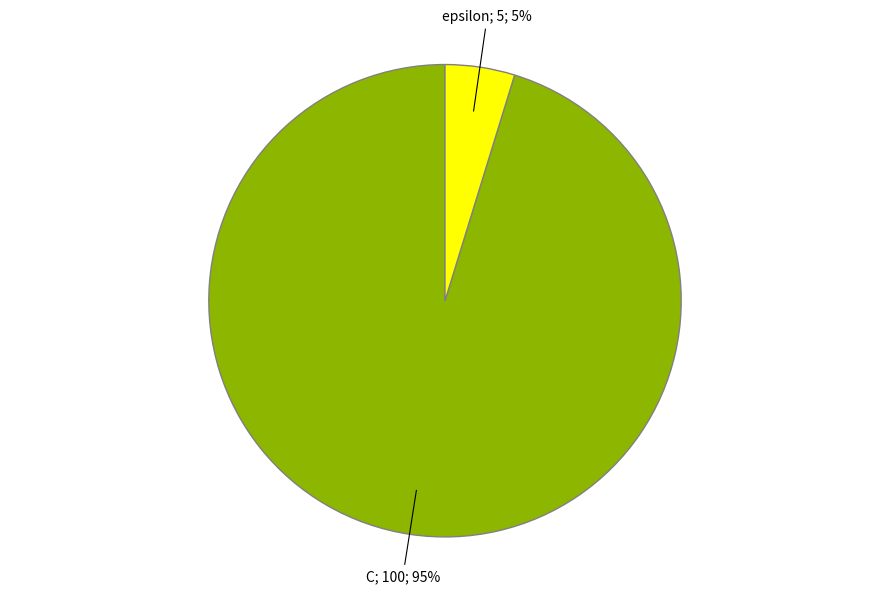

To the nearest percent, what is the difference between the largest and smallest slice percentages?

90%